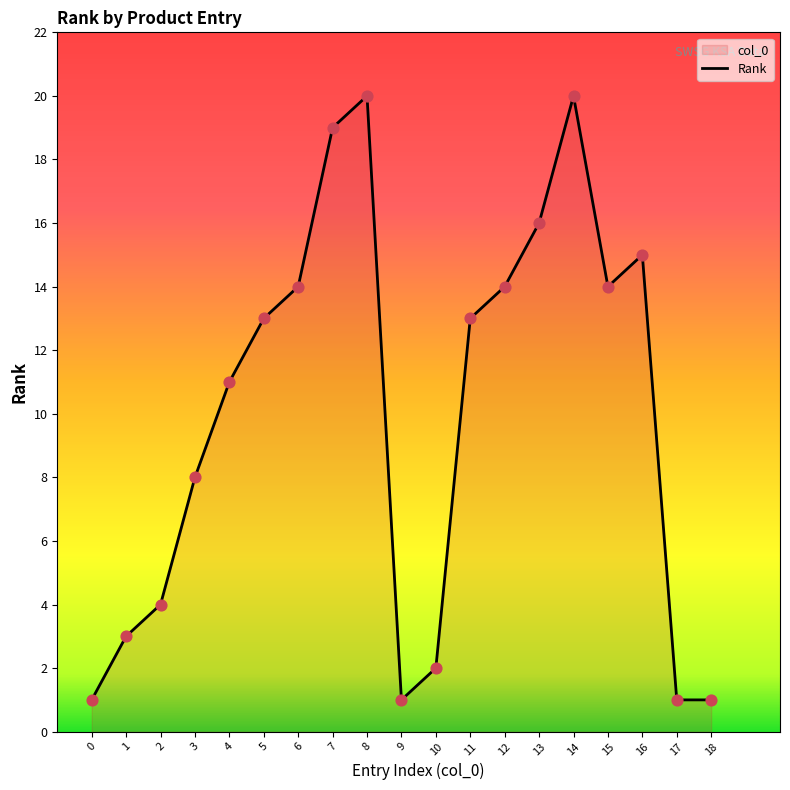

What is the change in value from 5 to 6?

+1